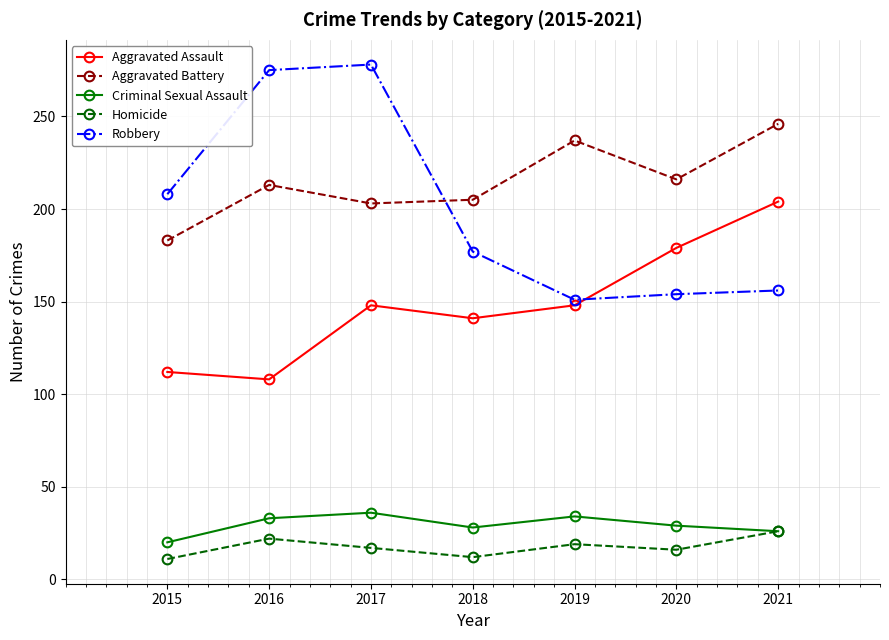

True or false: Criminal Sexual Assault and Aggravated Battery cross at least once.

False